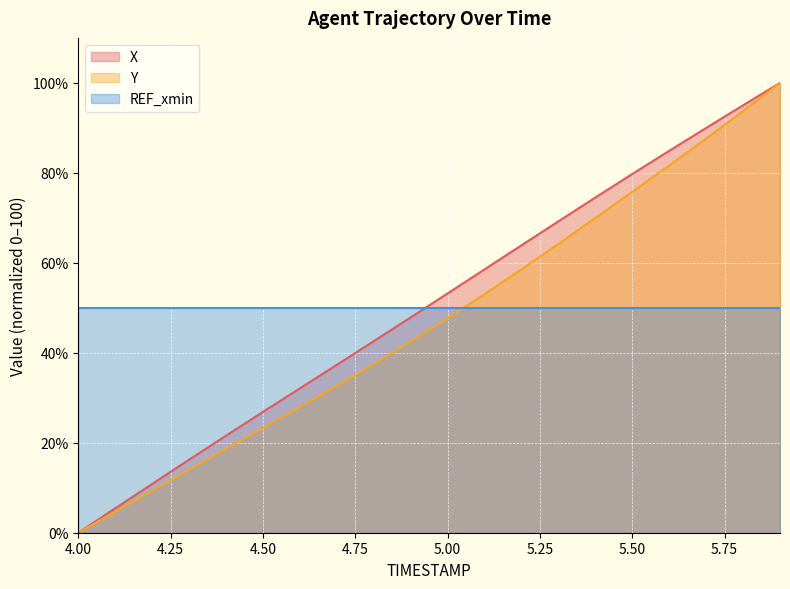

What position from the right is 4.5?

15